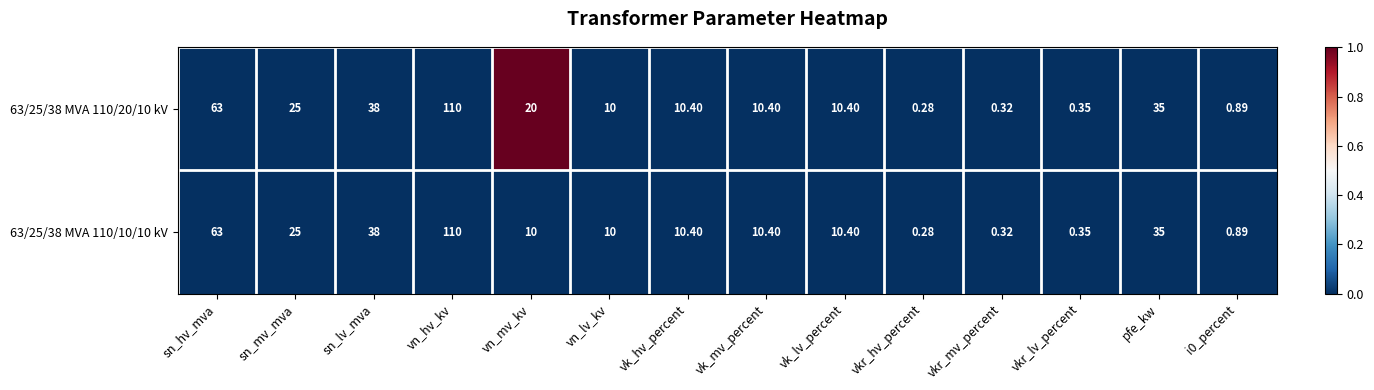

Is the value of 63/25/38 MVA 110/20/10 kV at vn_mv_kv greater than the value of 63/25/38 MVA 110/10/10 kV at sn_lv_mva?

No